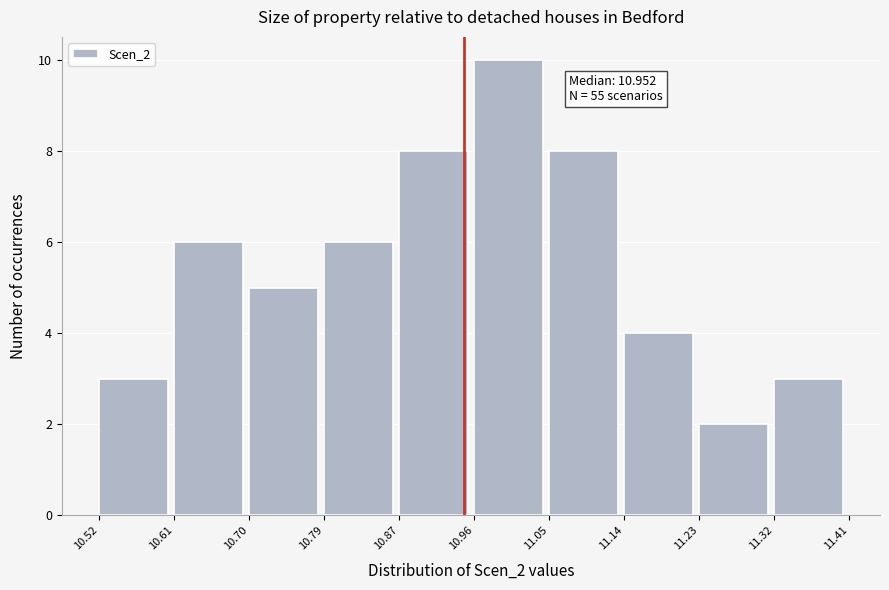

Which range on the x-axis has the tallest bar?

10.96 to 11.05